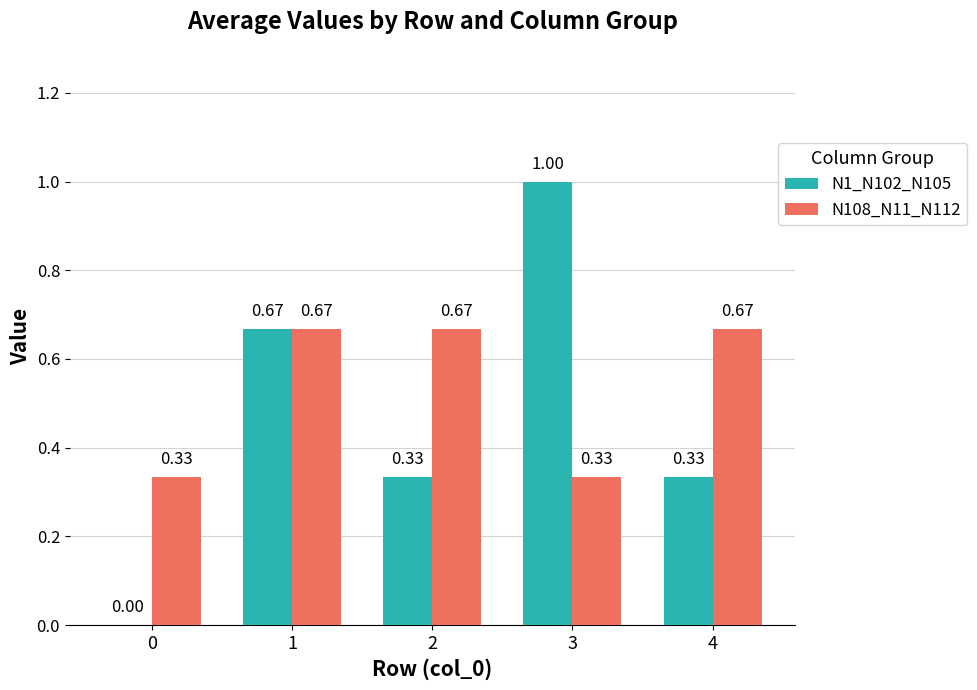

What is the sum of all N1_N102_N105 values?

2.3